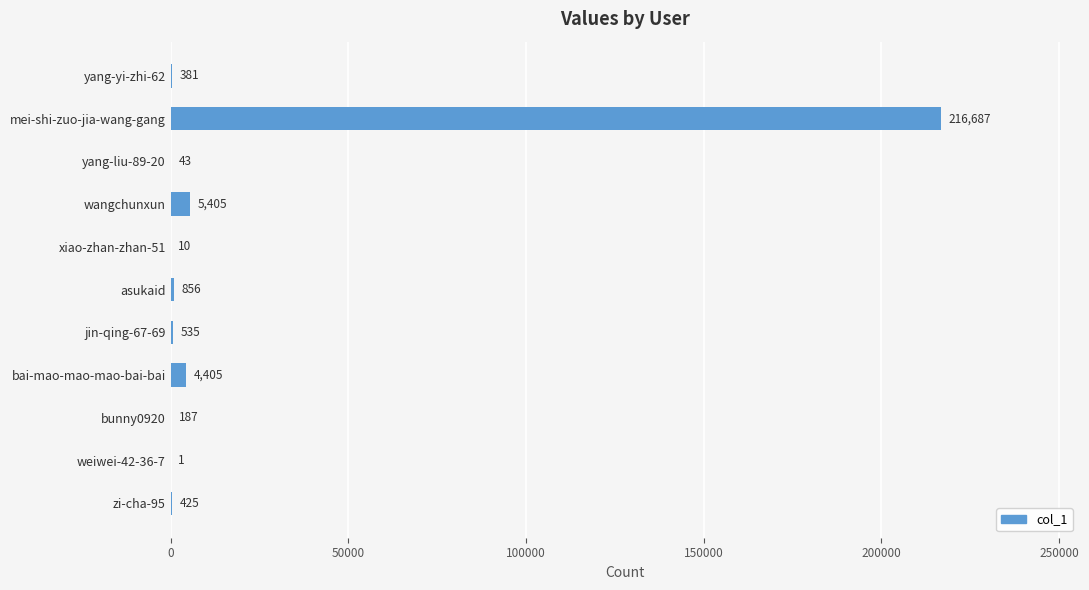

At which category does the chart reach its peak across all series?

mei-shi-zuo-jia-wang-gang